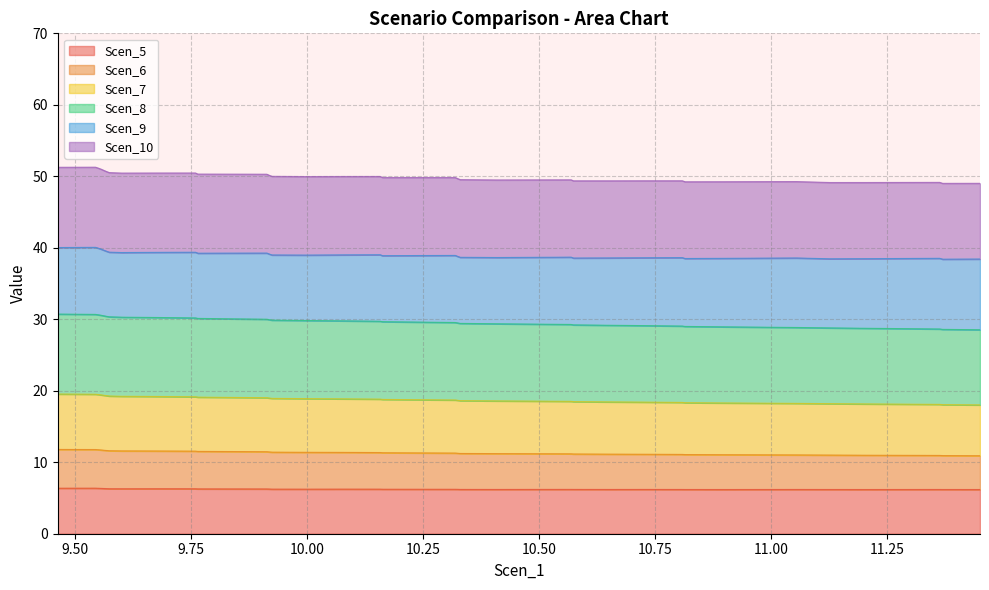

What is the highest value of the Scen_5 series?

6.4